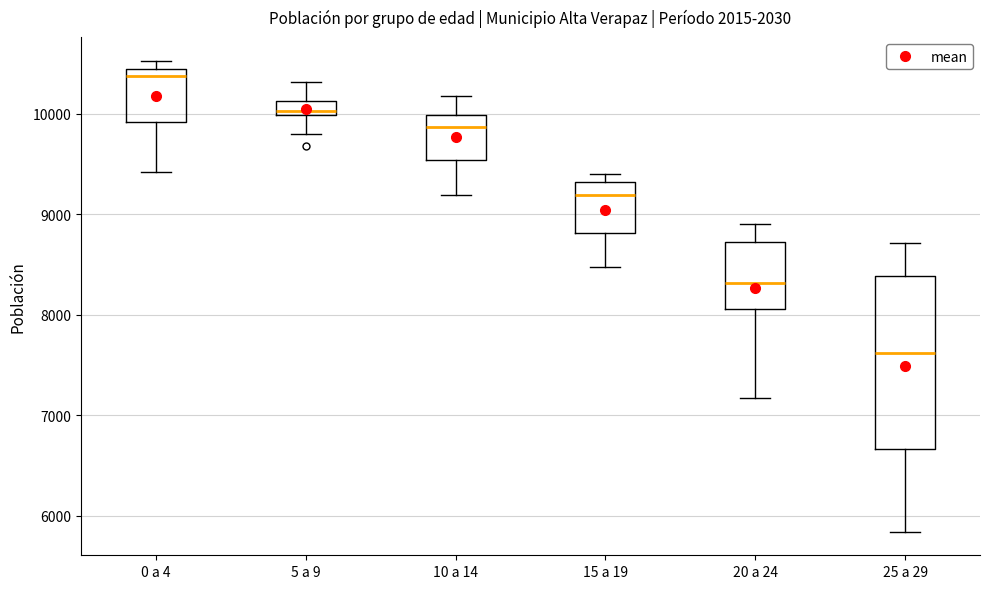

Comparing the boxes themselves (not the whiskers), which one is the tallest?

25 a 29